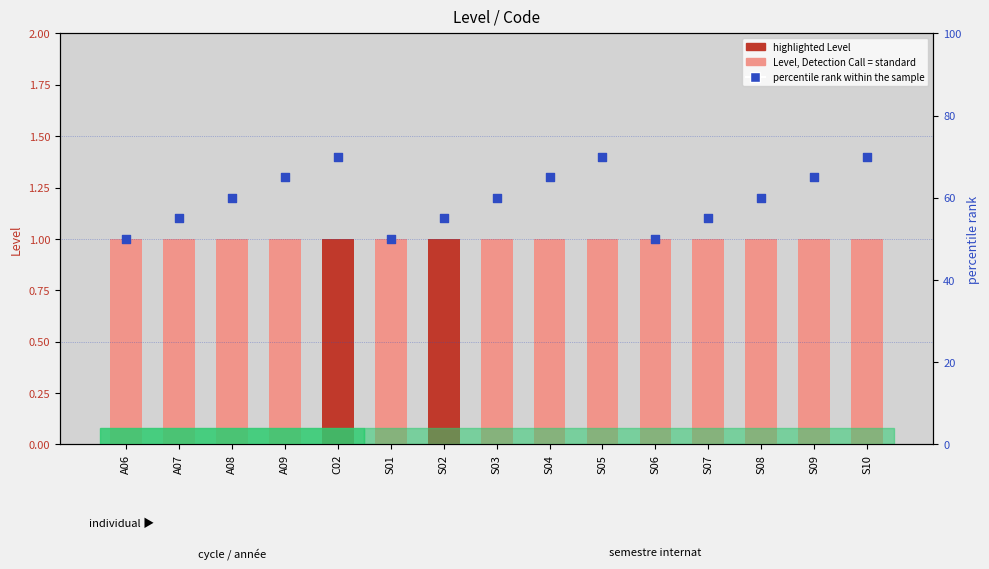

Which series has the widest spread of Y values?

percentile rank within the sample